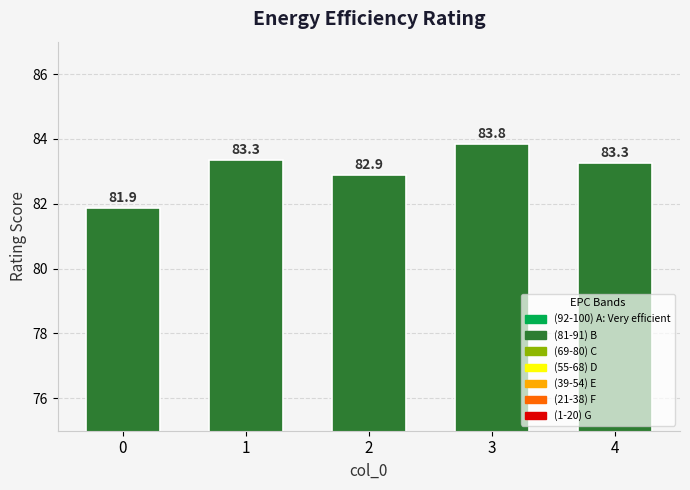

Are the bars grouped side by side (vs. stacked)?

No